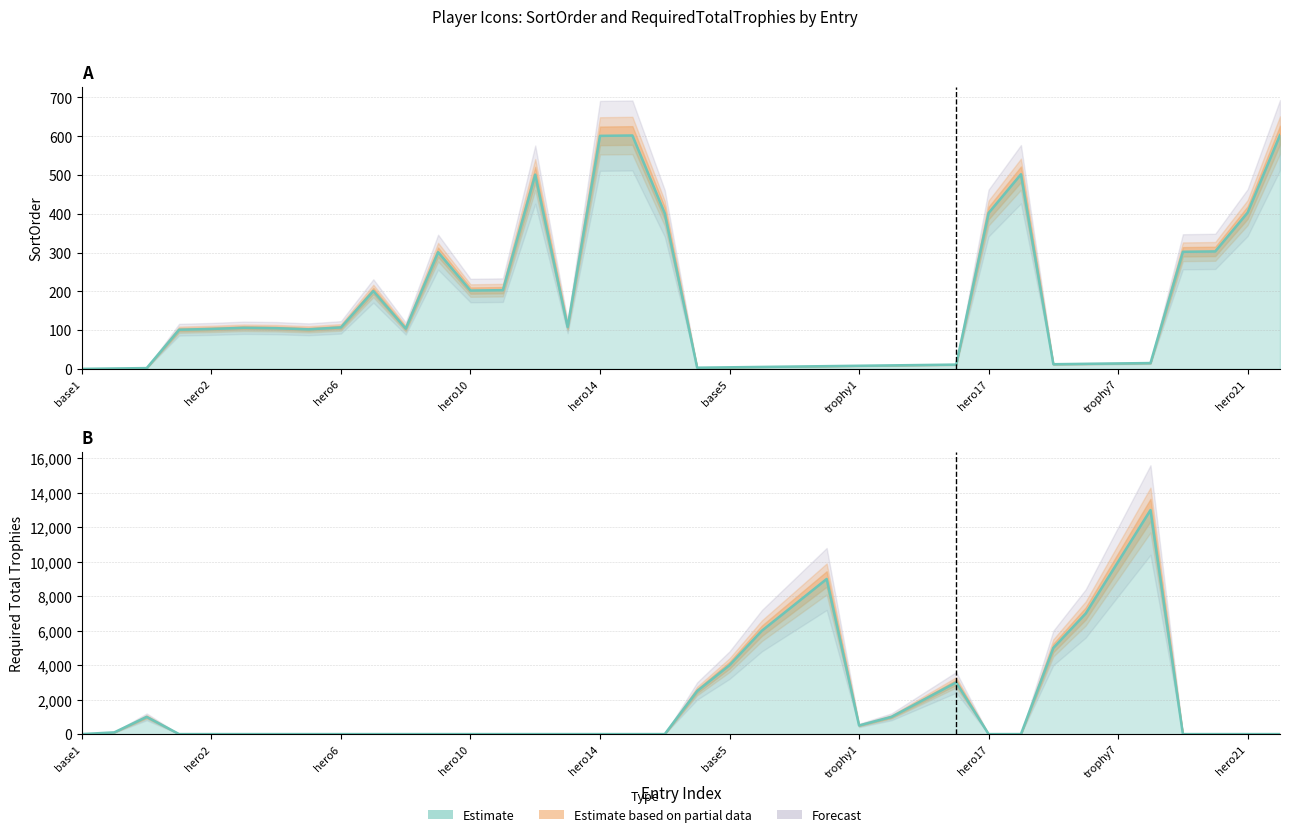

List the series in order of their peak value, highest first.

RequiredTotalTrophies, SortOrder